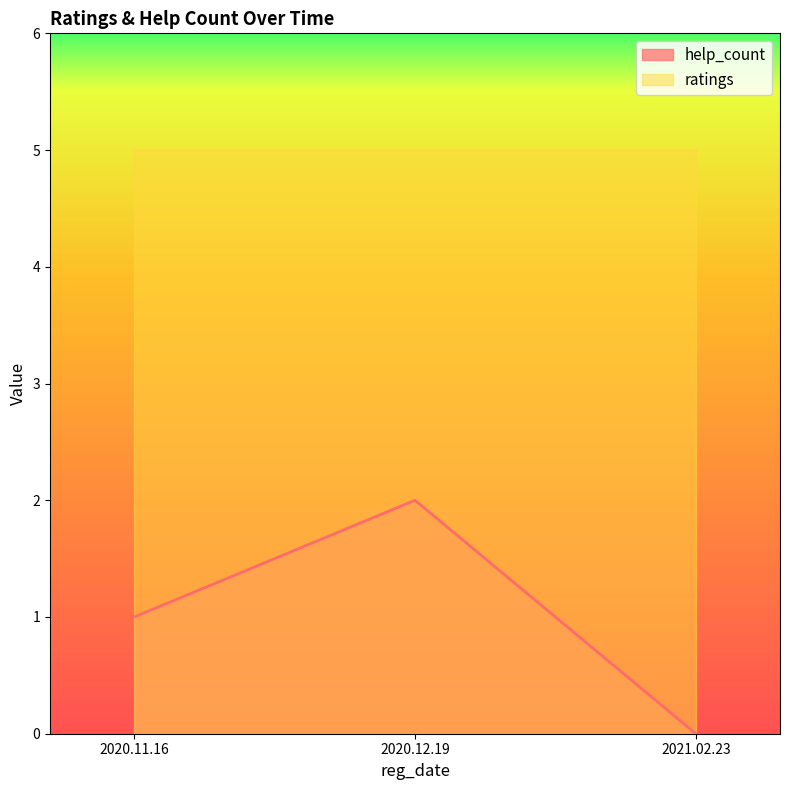

Does the chart have visible grid lines?

No